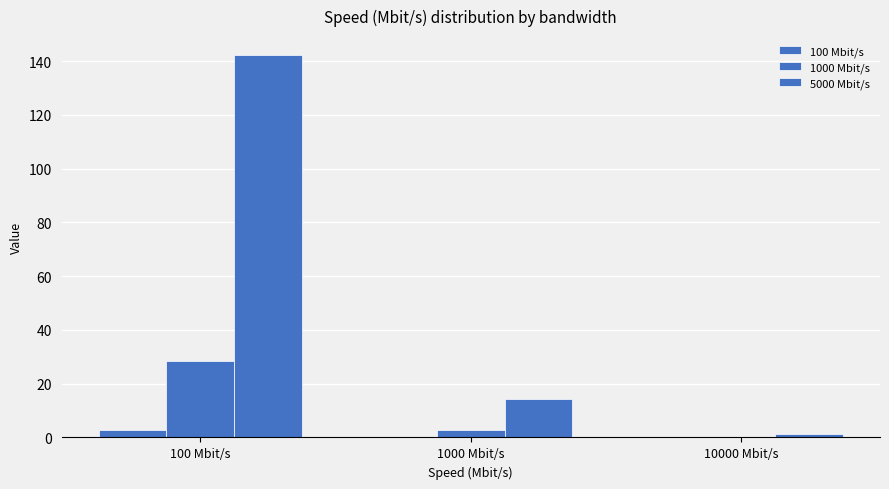

Are the bars grouped side by side (vs. stacked)?

Yes